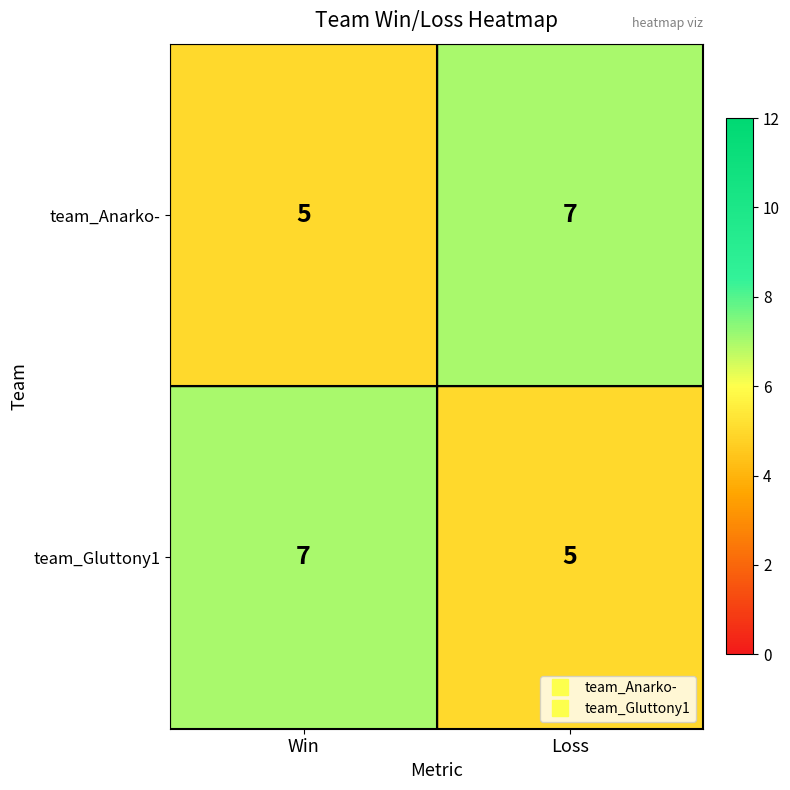

What is the minimum value for team_Anarko-?

5